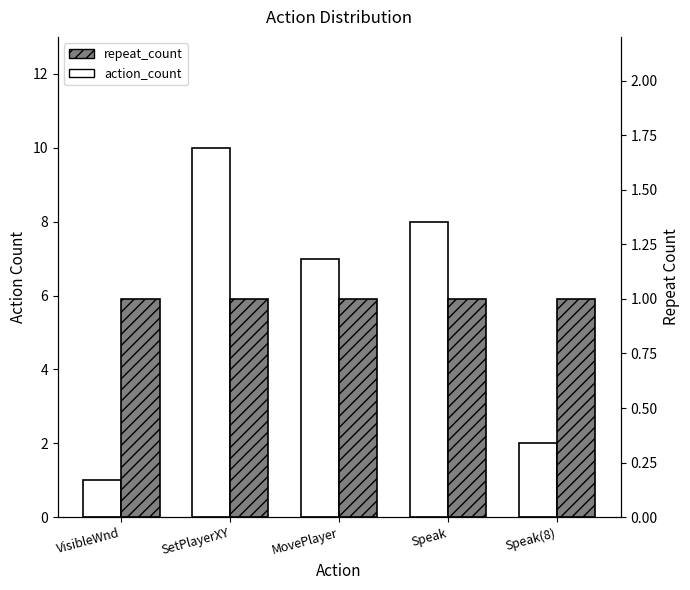

Reading left to right, transcribe all the data shown in this chart.

action_count: 1	10	7	8	2
repeat_count: 1	1	1	1	1